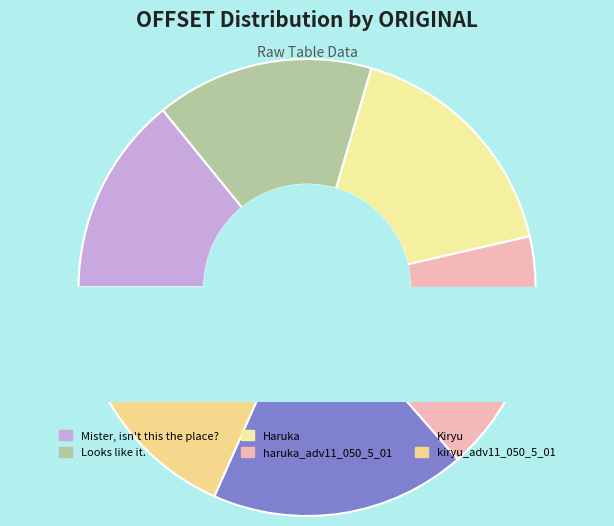

Approximately how many times larger is the value at Kiryu compared to Haruka?

1.1